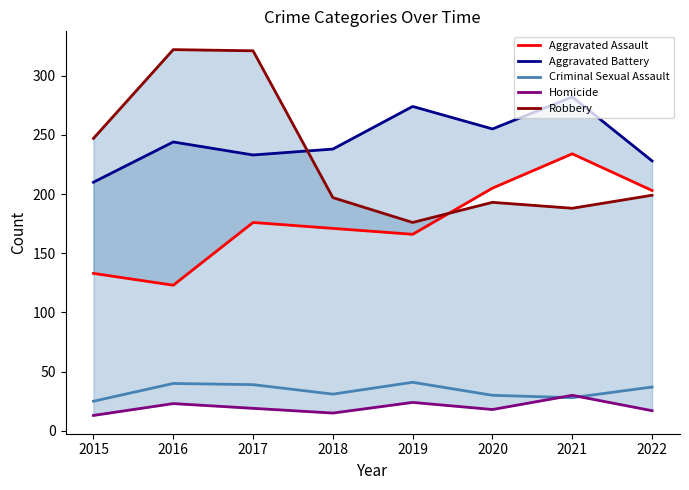

How many values in the Homicide series exceed 19?

3